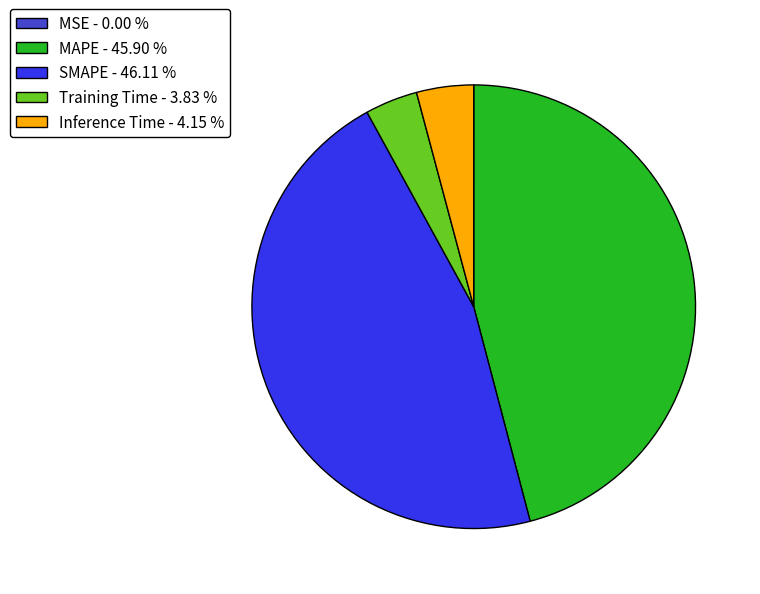

Between Inference Time - 4.15 % and MAPE - 45.90 %, which is larger?

MAPE - 45.90 %